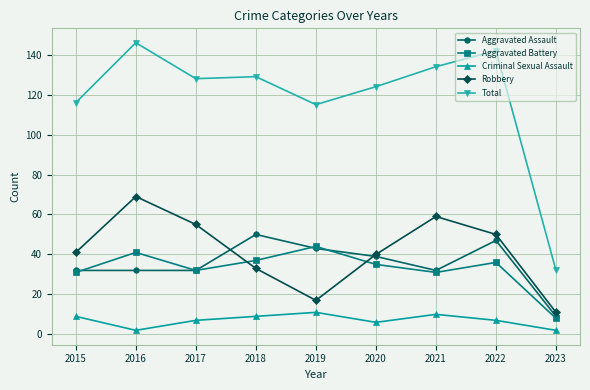

List the series in order of their peak value, lowest first.

Criminal Sexual Assault, Aggravated Battery, Aggravated Assault, Robbery, Total